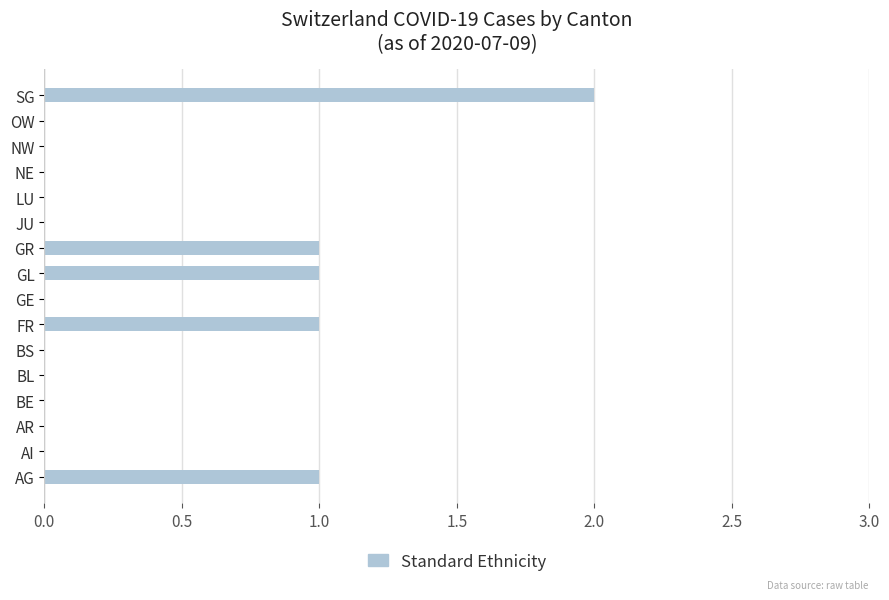

True or false: the data shows 0 at LU.

True